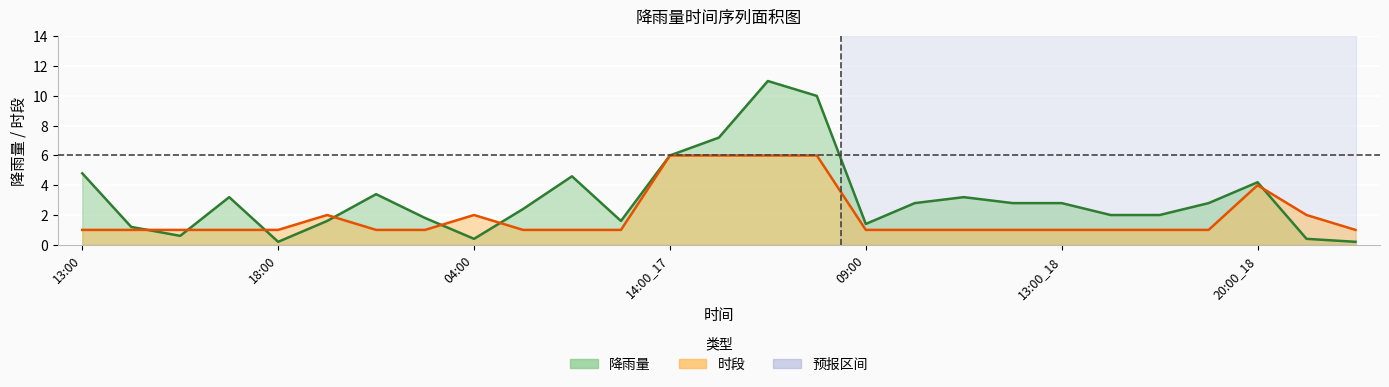

What is the value of the 降雨量 (线) point at the 9th from the left?

0.4